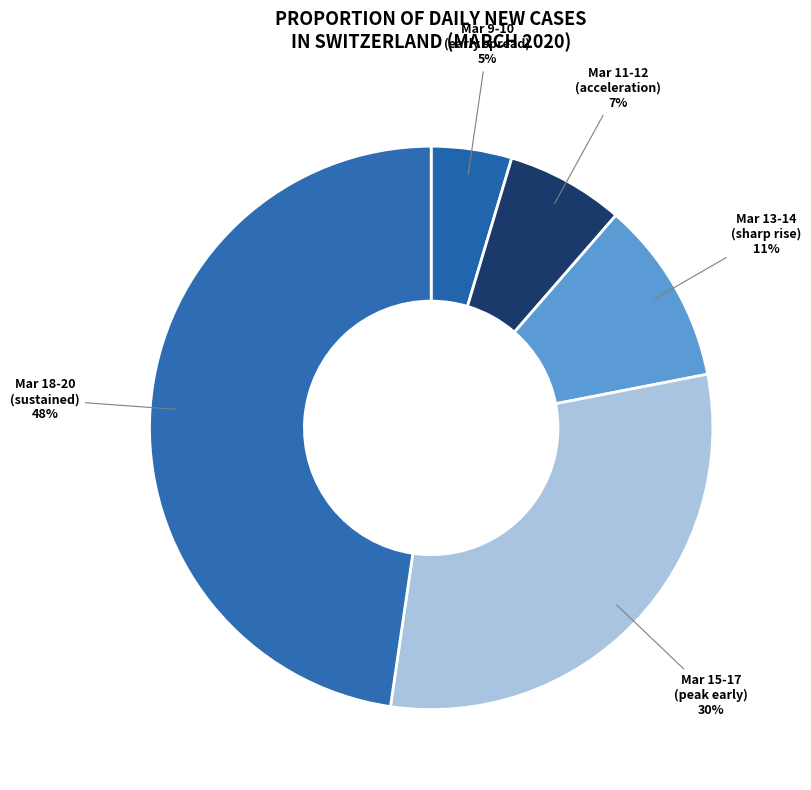

What is the smallest slice in the pie chart?

2020-03-09